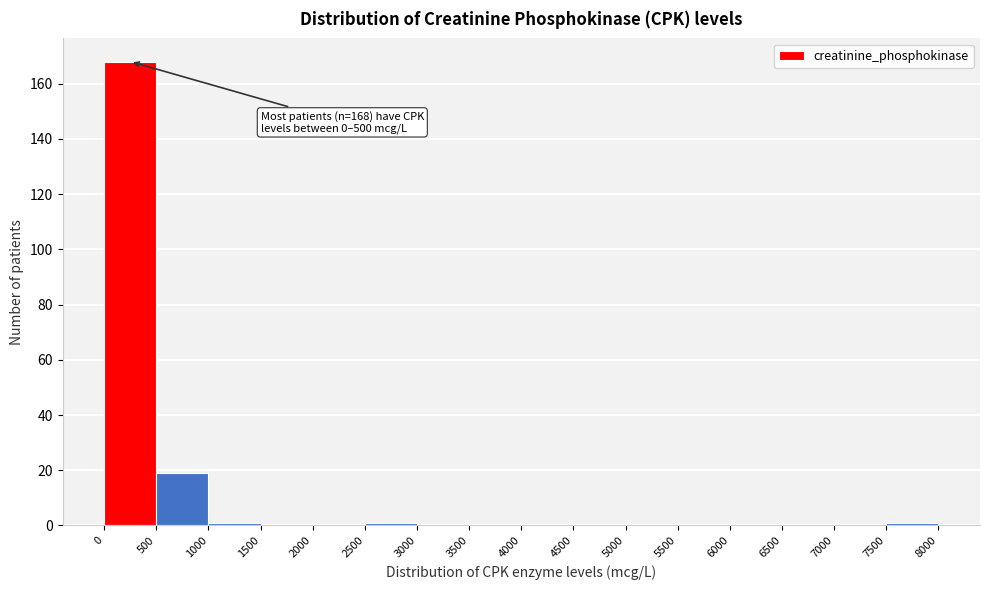

Over which range of the x-axis is the bar tallest?

0 to 500